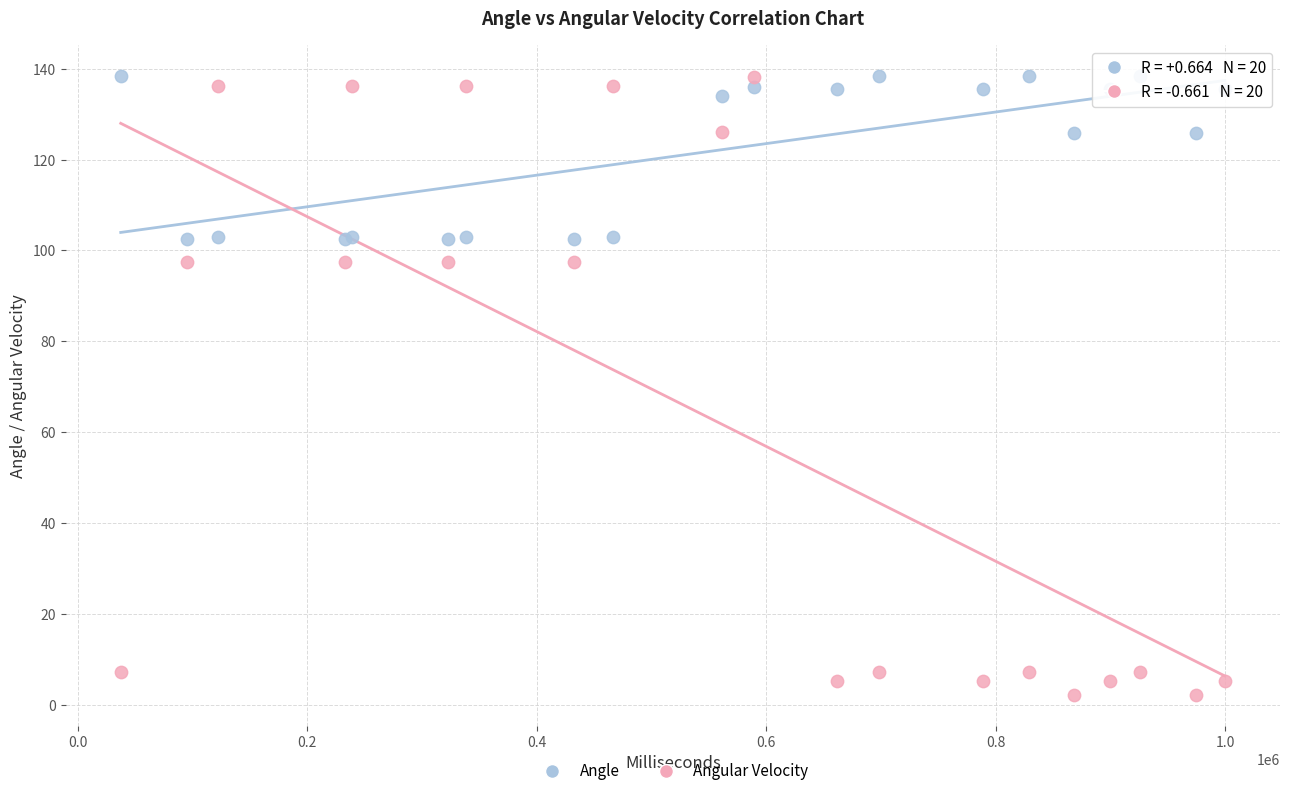

Which series contains the lowest Y value?

Angular Velocity